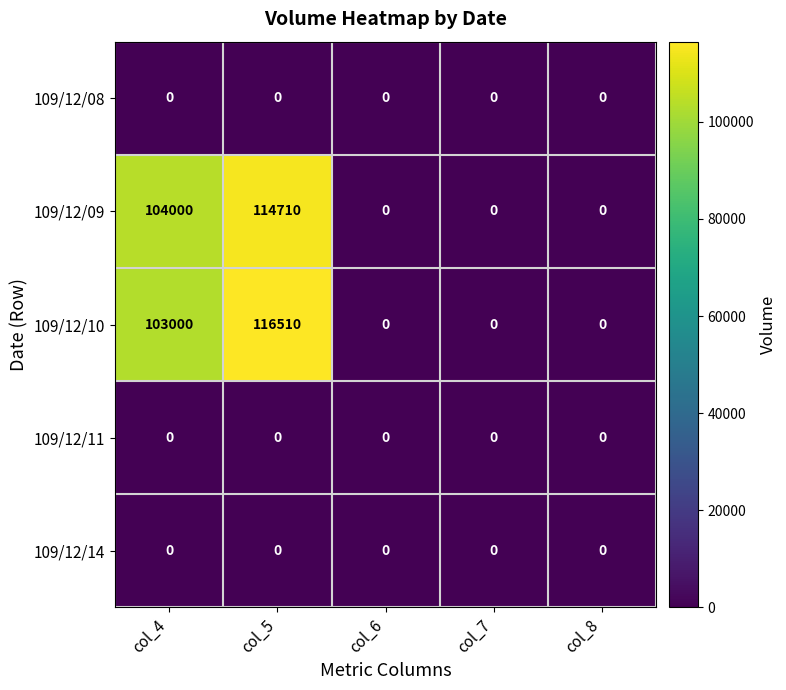

Which series has the widest spread of values?

109/12/10